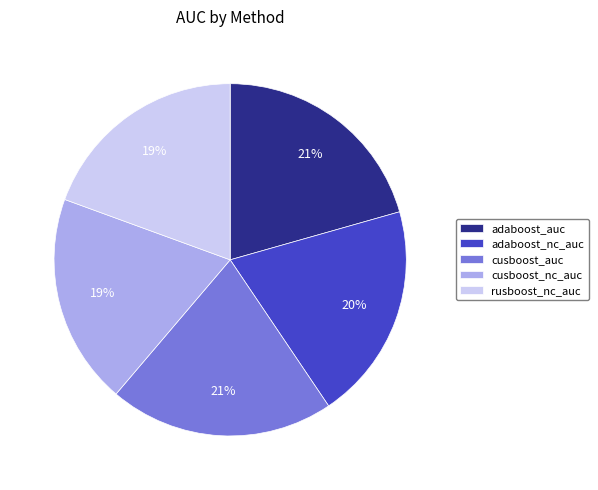

Is the sum of rusboost_nc_auc and adaboost_auc greater than half?

No